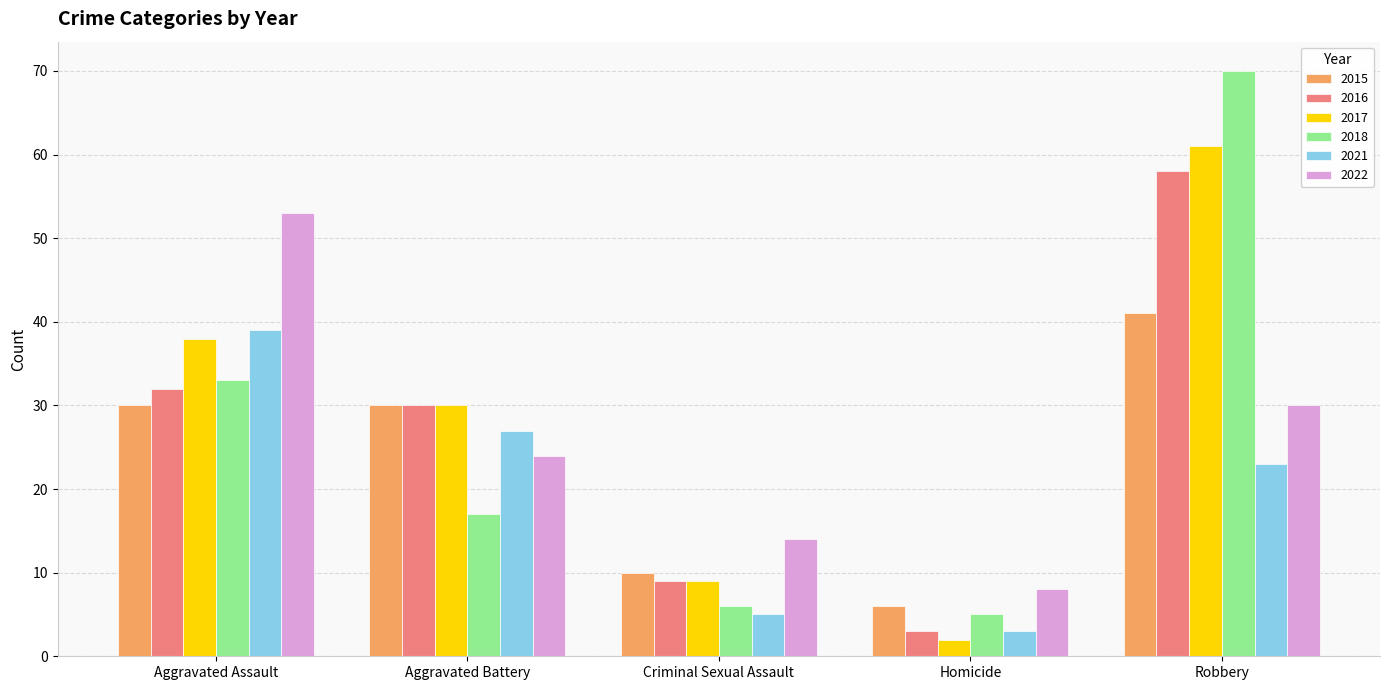

The value of 2018 at Criminal Sexual Assault is 3. True or false?

False